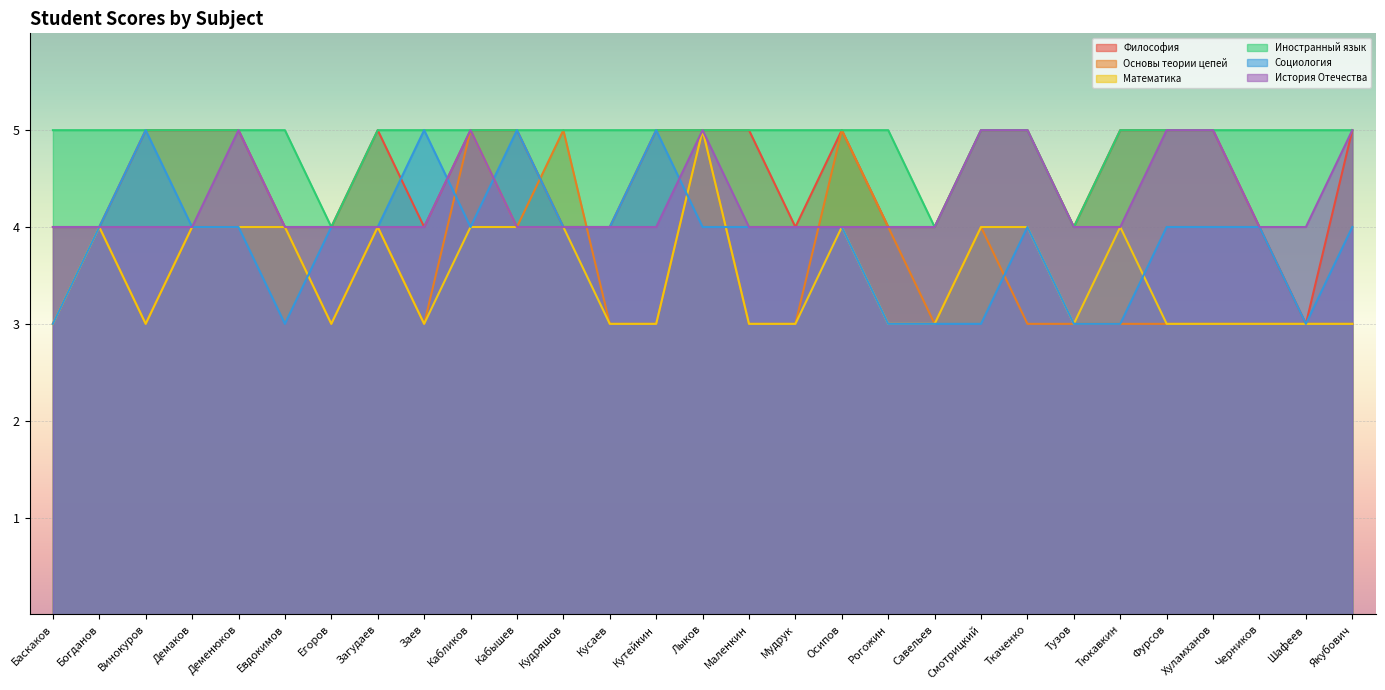

Reading left to right, extract all data points from this chart.

Философия: Баскаков=4	Богданов=4	Винокуров=5	Демаков=5	Деменюков=5	Евдокимов=4	Егоров=4	Загудаев=5	Заев=4	Кабликов=5	Кабышев=5	Кудряшов=4	Кусаев=4	Кутейкин=5	Лыков=5	Маленкин=5	Мудрук=4	Осипов=5	Рогожин=4	Савельев=4	Смотрицкий=5	Ткаченко=5	Тузов=4	Тюкавкин=5	Фурсов=5	Хуламханов=5	Черников=4	Шафеев=3	Якубович=5
Основы теории цепей: Баскаков=3	Богданов=4	Винокуров=3	Демаков=4	Деменюков=4	Евдокимов=4	Егоров=3	Загудаев=4	Заев=3	Кабликов=5	Кабышев=4	Кудряшов=5	Кусаев=3	Кутейкин=3	Лыков=5	Маленкин=3	Мудрук=3	Осипов=5	Рогожин=4	Савельев=3	Смотрицкий=4	Ткаченко=3	Тузов=3	Тюкавкин=3	Фурсов=3	Хуламханов=3	Черников=3	Шафеев=3	Якубович=3
Математика: Баскаков=3	Богданов=4	Винокуров=3	Демаков=4	Деменюков=4	Евдокимов=4	Егоров=3	Загудаев=4	Заев=3	Кабликов=4	Кабышев=4	Кудряшов=4	Кусаев=3	Кутейкин=3	Лыков=5	Маленкин=3	Мудрук=3	Осипов=4	Рогожин=3	Савельев=3	Смотрицкий=4	Ткаченко=4	Тузов=3	Тюкавкин=4	Фурсов=3	Хуламханов=3	Черников=3	Шафеев=3	Якубович=3
Иностранный язык: Баскаков=5	Богданов=5	Винокуров=5	Демаков=5	Деменюков=5	Евдокимов=5	Егоров=4	Загудаев=5	Заев=5	Кабликов=5	Кабышев=5	Кудряшов=5	Кусаев=5	Кутейкин=5	Лыков=5	Маленкин=5	Мудрук=5	Осипов=5	Рогожин=5	Савельев=4	Смотрицкий=5	Ткаченко=5	Тузов=4	Тюкавкин=5	Фурсов=5	Хуламханов=5	Черников=5	Шафеев=5	Якубович=5
Социология: Баскаков=3	Богданов=4	Винокуров=5	Демаков=4	Деменюков=4	Евдокимов=3	Егоров=4	Загудаев=4	Заев=5	Кабликов=4	Кабышев=5	Кудряшов=4	Кусаев=4	Кутейкин=5	Лыков=4	Маленкин=4	Мудрук=4	Осипов=4	Рогожин=3	Савельев=3	Смотрицкий=3	Ткаченко=4	Тузов=3	Тюкавкин=3	Фурсов=4	Хуламханов=4	Черников=4	Шафеев=3	Якубович=4
История Отечества: Баскаков=4	Богданов=4	Винокуров=4	Демаков=4	Деменюков=5	Евдокимов=4	Егоров=4	Загудаев=4	Заев=4	Кабликов=5	Кабышев=4	Кудряшов=4	Кусаев=4	Кутейкин=4	Лыков=5	Маленкин=4	Мудрук=4	Осипов=4	Рогожин=4	Савельев=4	Смотрицкий=5	Ткаченко=5	Тузов=4	Тюкавкин=4	Фурсов=5	Хуламханов=5	Черников=4	Шафеев=4	Якубович=5